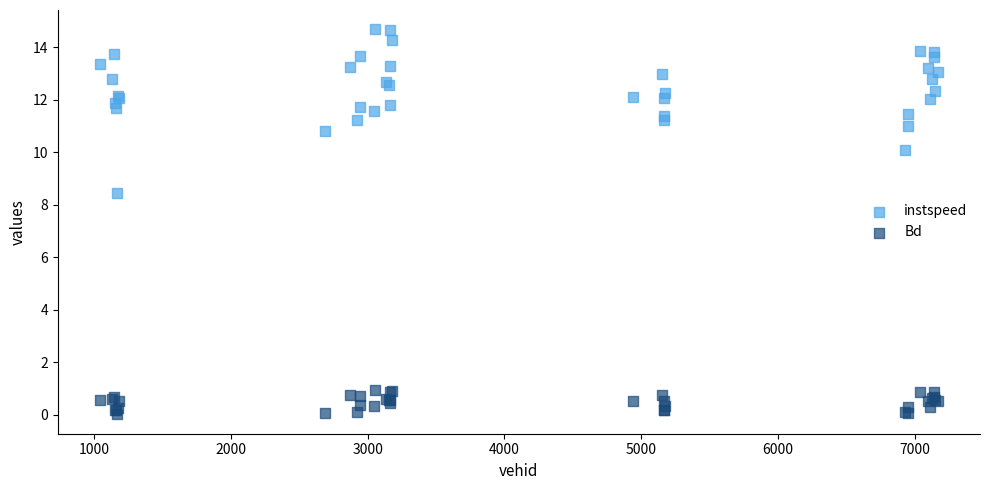

Which series has the widest spread of Y values?

instspeed